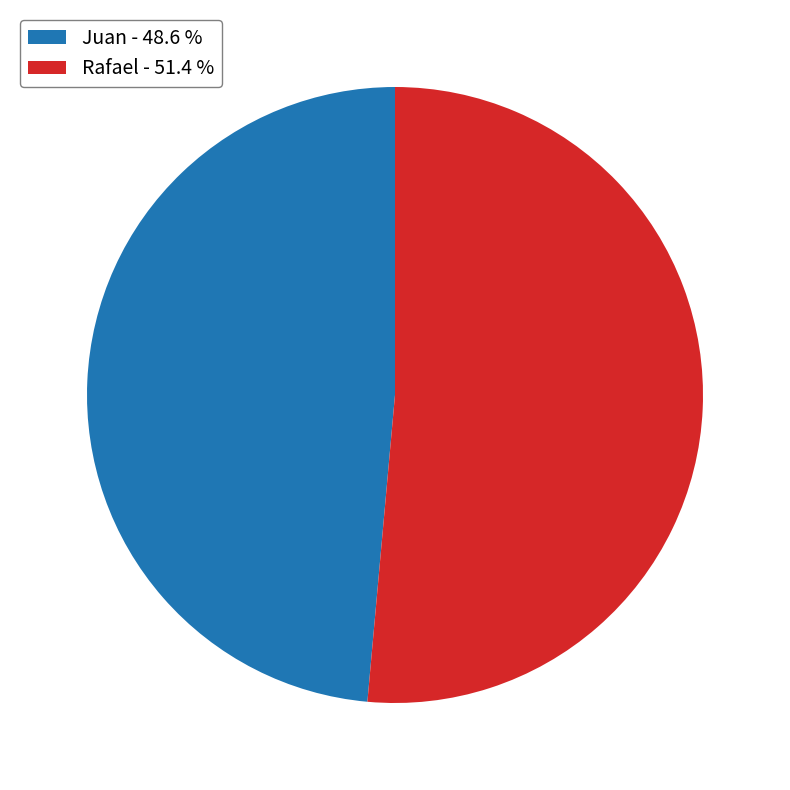

Does Juan - 48.6 % account for over 50% of the chart?

No